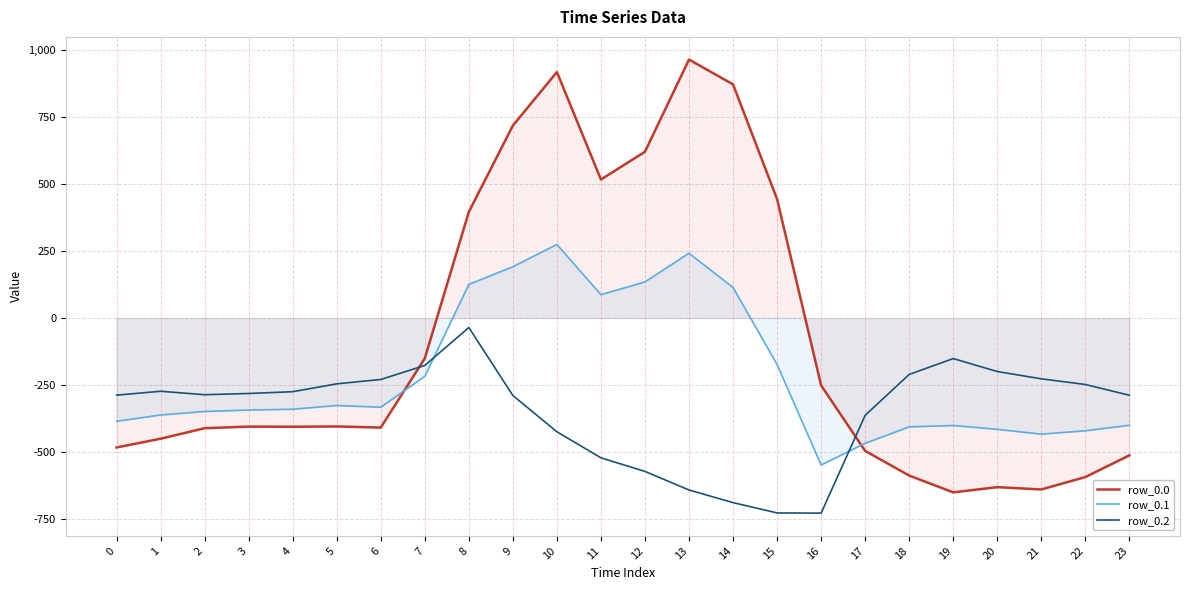

Where do row_0.1 and row_0.0 first cross each other?

6 and 7